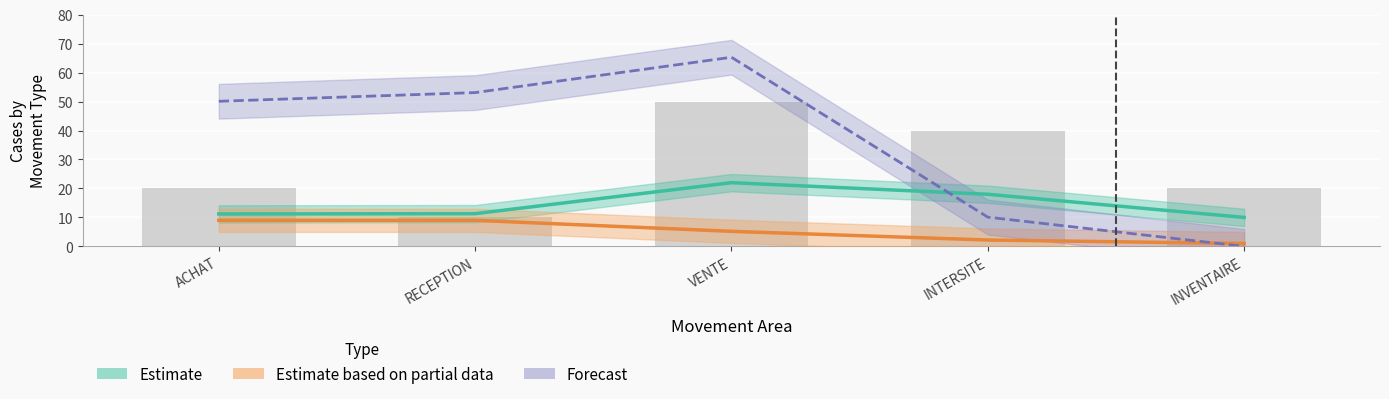

What is the label of the 3rd bar from the right?

VENTE